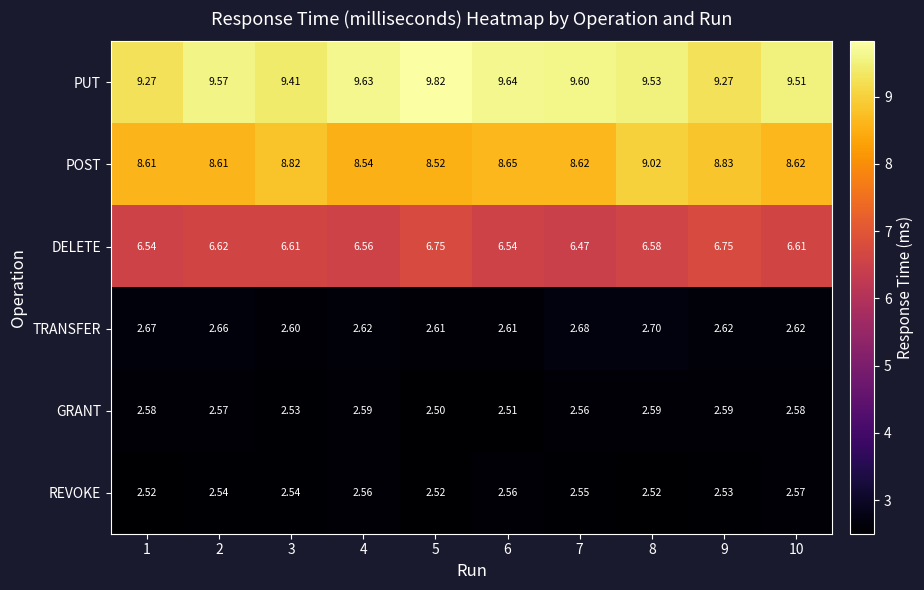

Rank the series by their maximum value, from highest to lowest.

PUT, POST, DELETE, TRANSFER, GRANT, REVOKE